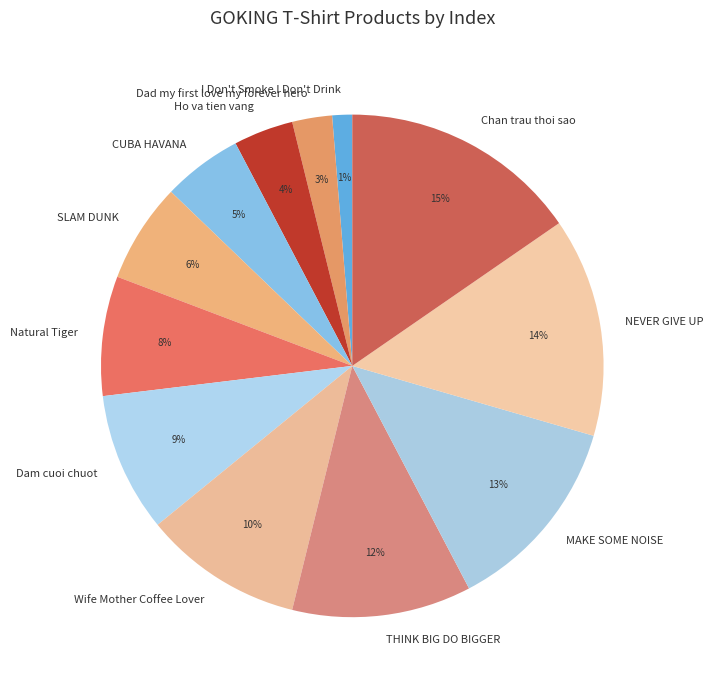

What is the smallest slice in the pie chart?

I Don't Smoke I Don't Drink